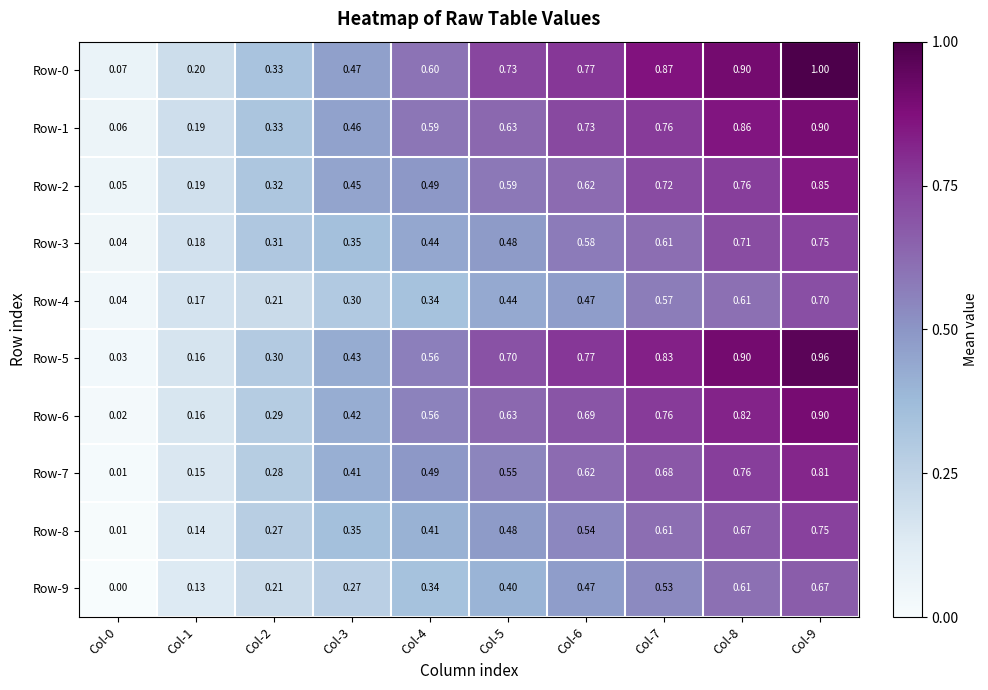

Is the value of Row-1 at Col-4 greater than the value of Row-7 at Col-8?

No